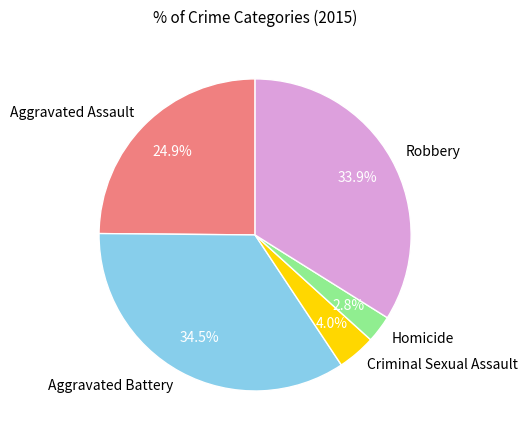

To the nearest percent, what is the average slice percentage?

20%